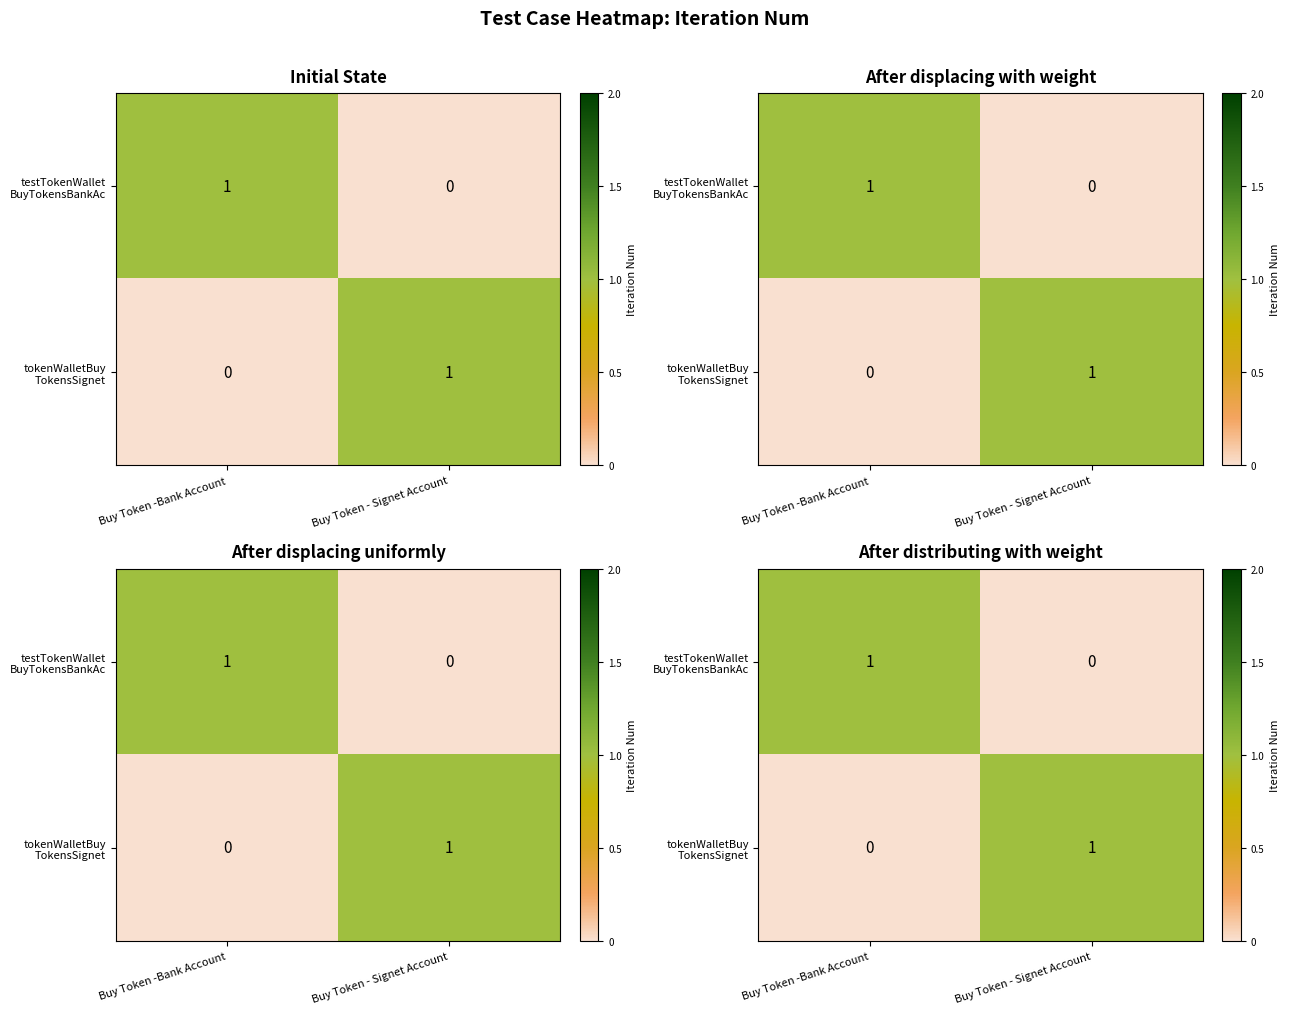

The value of testTokenWallet BuyTokensBankAc at Buy Token -Bank Account is 1. True or false?

True